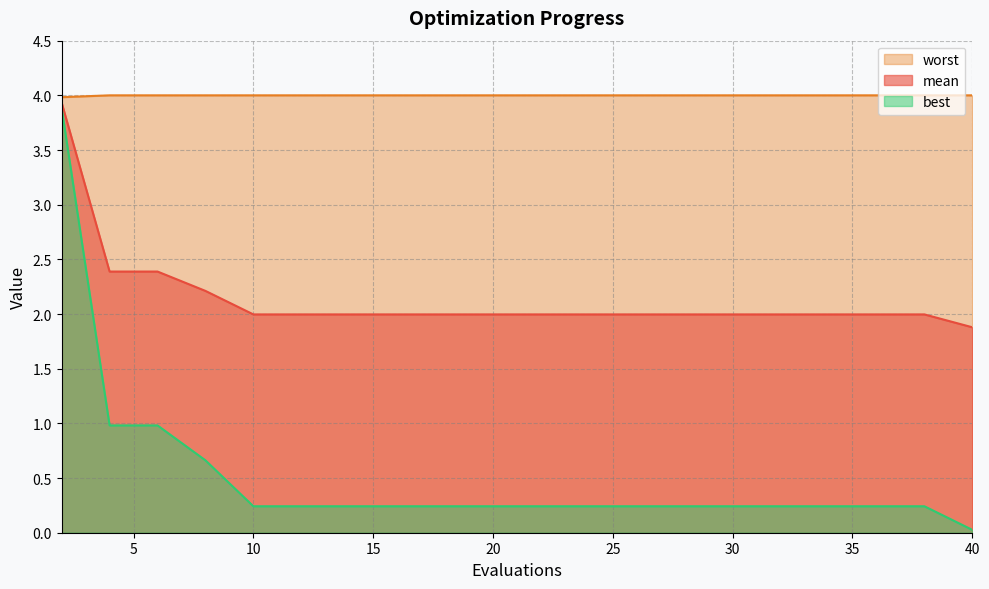

The worst series shows 5.5 at 30. True or false?

False